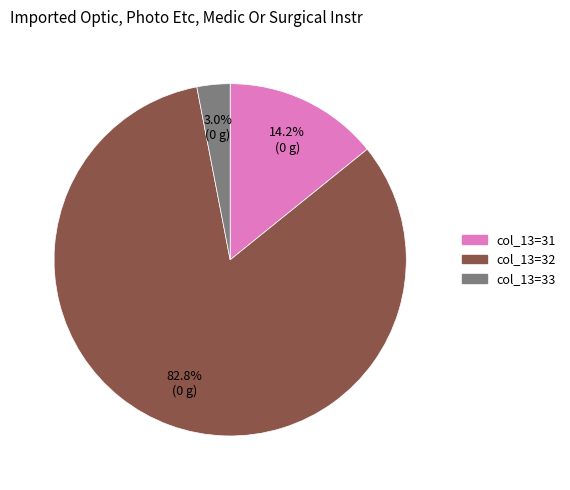

Is there a majority slice in this chart?

Yes